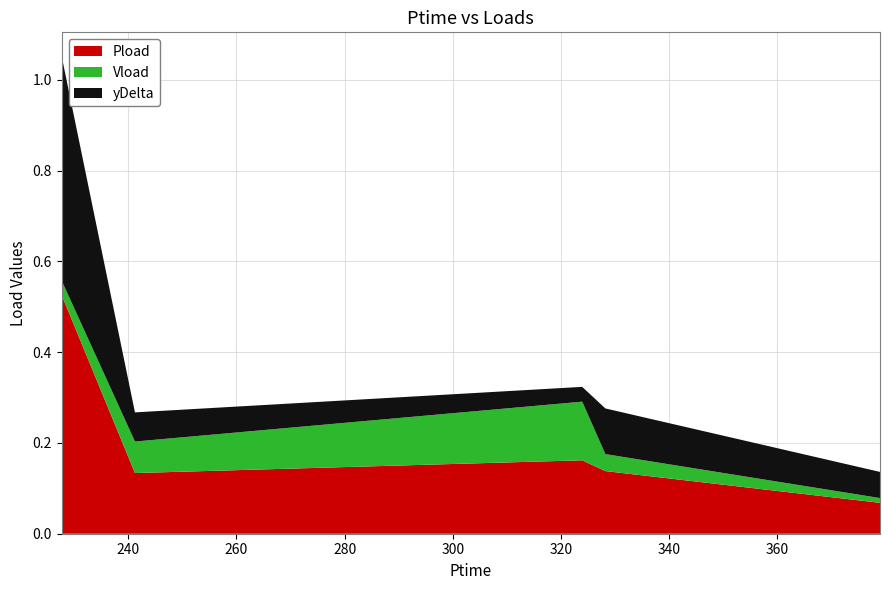

Reading left to right, transcribe all the data shown in this chart.

Pload: 0.5	0.1	0.2	0.1	0.1
Vload: 0.0	0.1	0.1	0.0	0.0
yDelta: 0.5	0.1	0.0	0.1	0.1